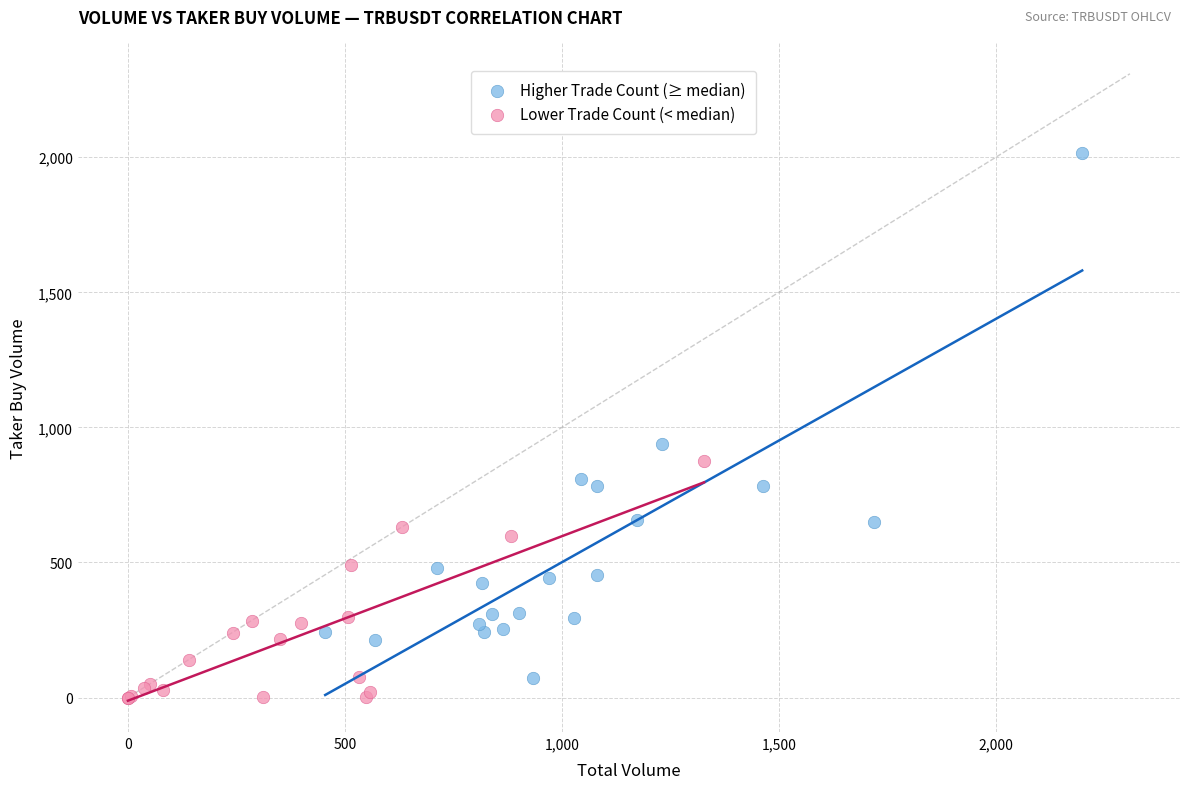

Which series reaches the maximum Y coordinate?

Higher Trade Count (≥ median)